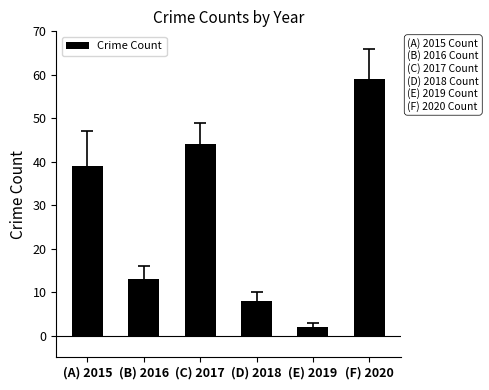

The chart shows a value of 33 at (F) 2020. True or false?

False